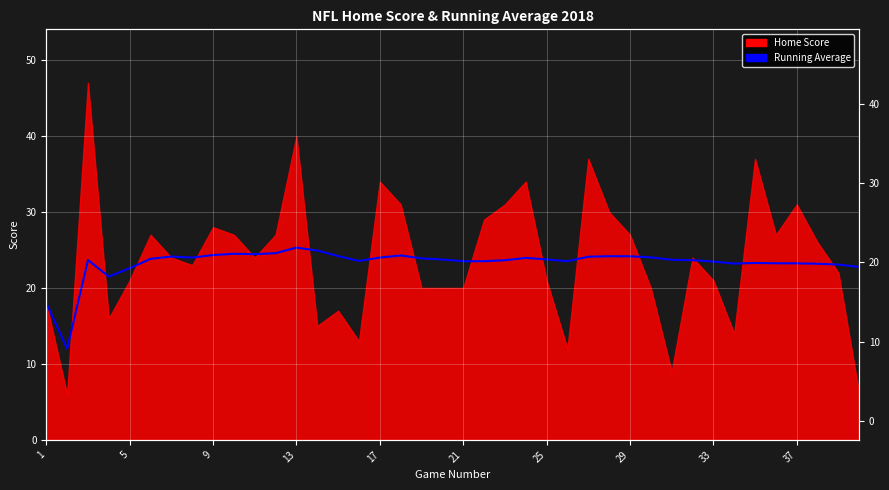

Reading right to left, extract all data points from this chart.

22.8	23.1	23.2	23.2	23.2	23.3	23.2	23.5	23.7	23.7	24.0	24.2	24.2	24.1	23.5	23.8	24.0	23.6	23.5	23.5	23.8	23.9	24.3	24.0	23.6	24.2	24.9	25.3	24.6	24.4	24.5	24.3	24.0	24.1	23.8	22.6	21.5	23.7	12.0	18.0